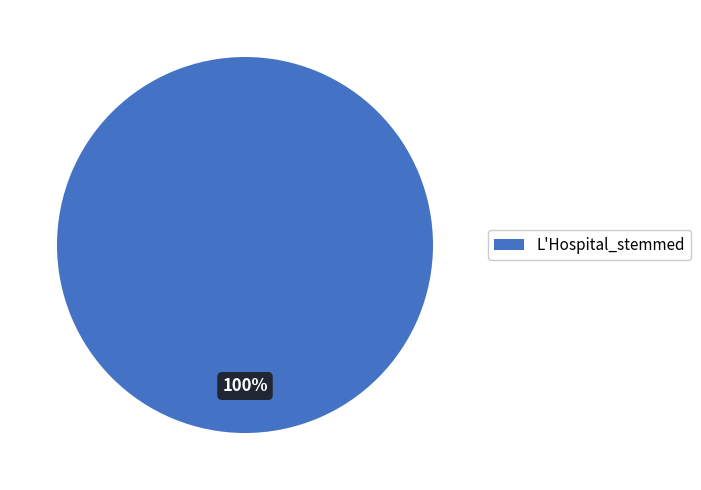

Which slice represents more than half of the pie?

L'Hospital_stemmed